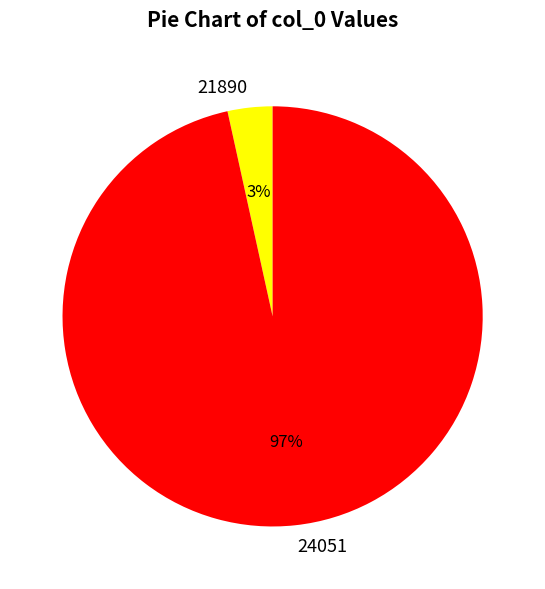

Is the sum of 21890 and 24051 greater than half?

Yes